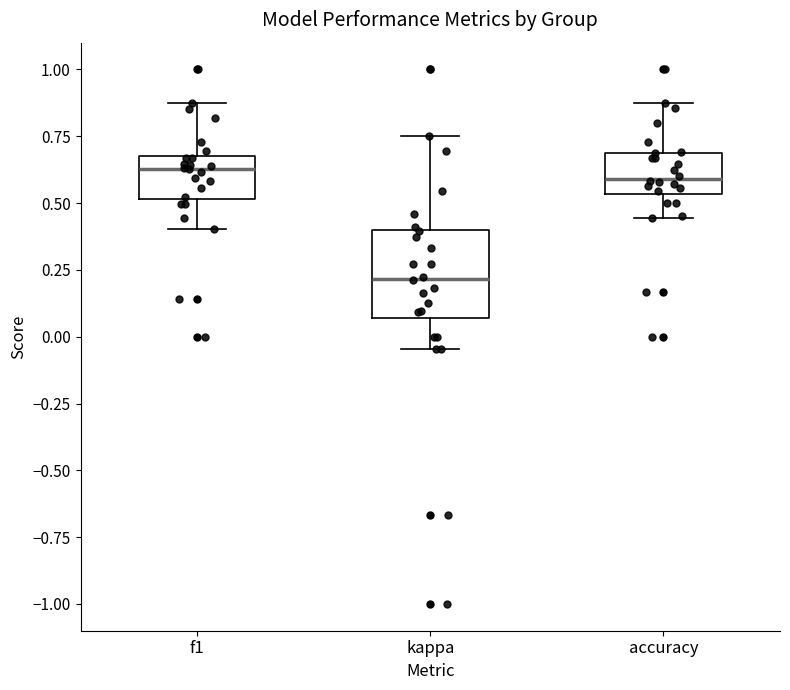

Reading left to right, transcribe this box plot: for each box, give where its median line is, the range the box spans, and where its two whiskers end, as read against the y-axis. The values are not printed on the chart, so give them approximately, as read against the axis.

f1: median 0.65, box 0.50 to 0.70, whiskers 0.40 to 0.85
kappa: median 0.20, box 0.05 to 0.40, whiskers -0.05 to 0.75
accuracy: median 0.60, box 0.55 to 0.70, whiskers 0.45 to 0.90